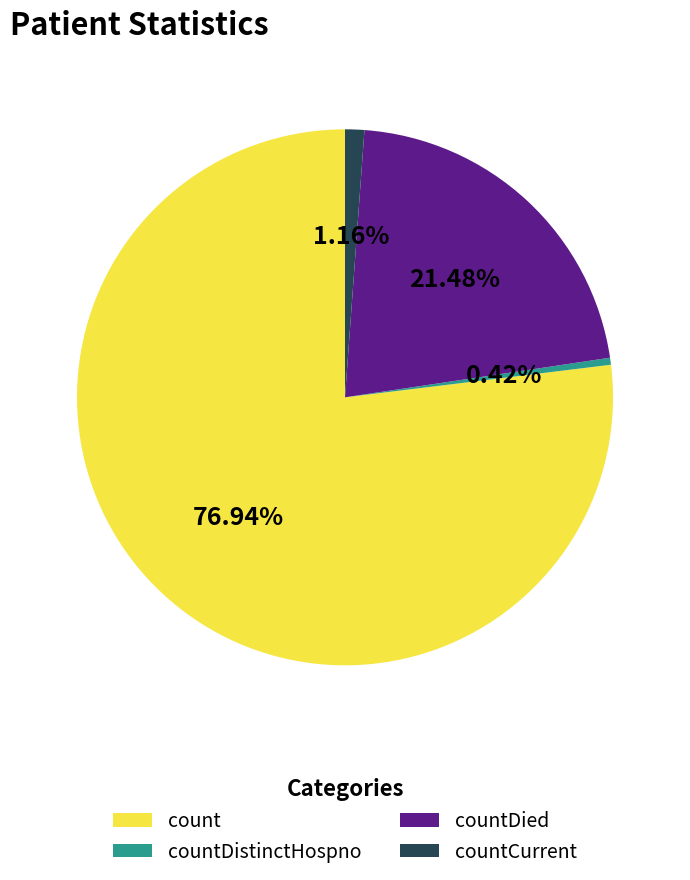

What percentage is the countCurrent slice, to the nearest percent?

1%